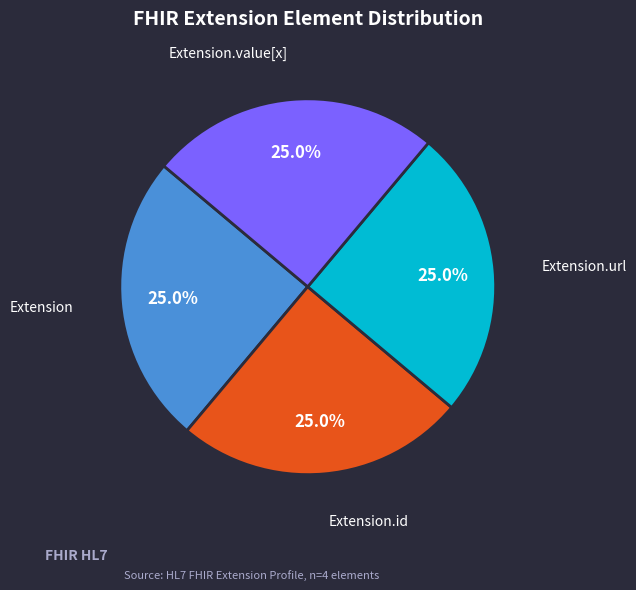

What portion of the pie excludes Extension.value[x]?

75.0%